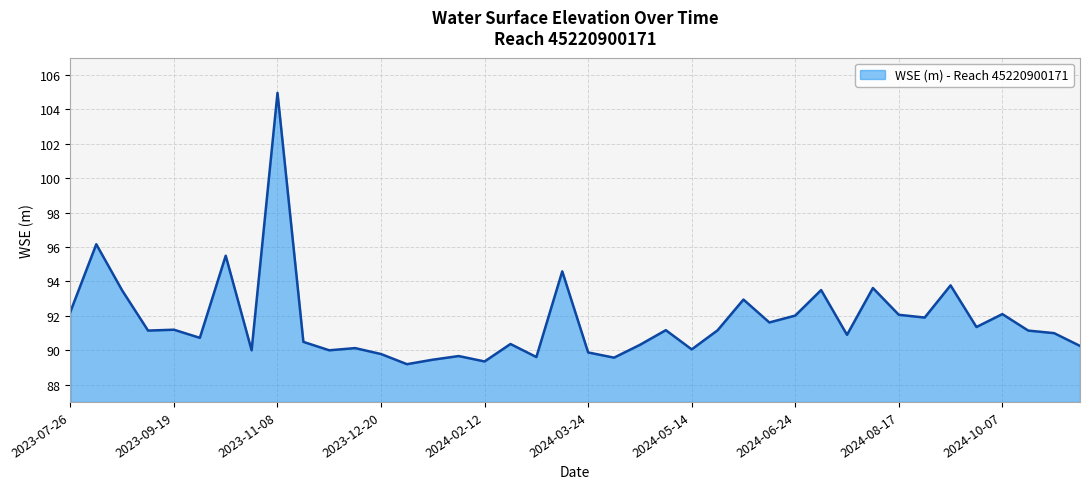

What is the maximum value shown in the chart?

105.0